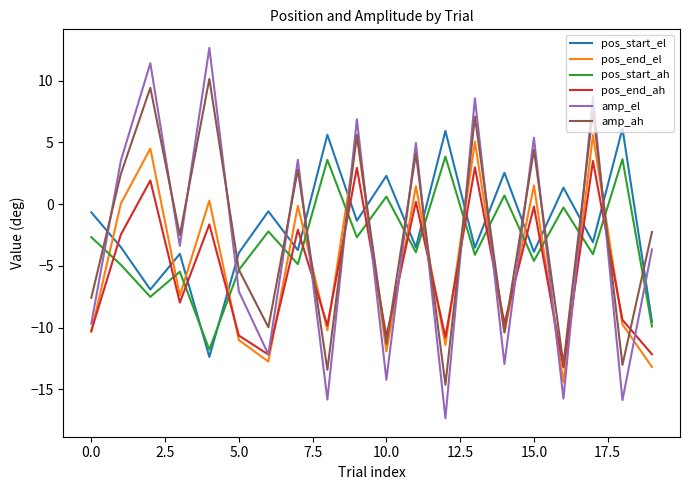

What is the lowest value of the pos_end_el series?

-14.4